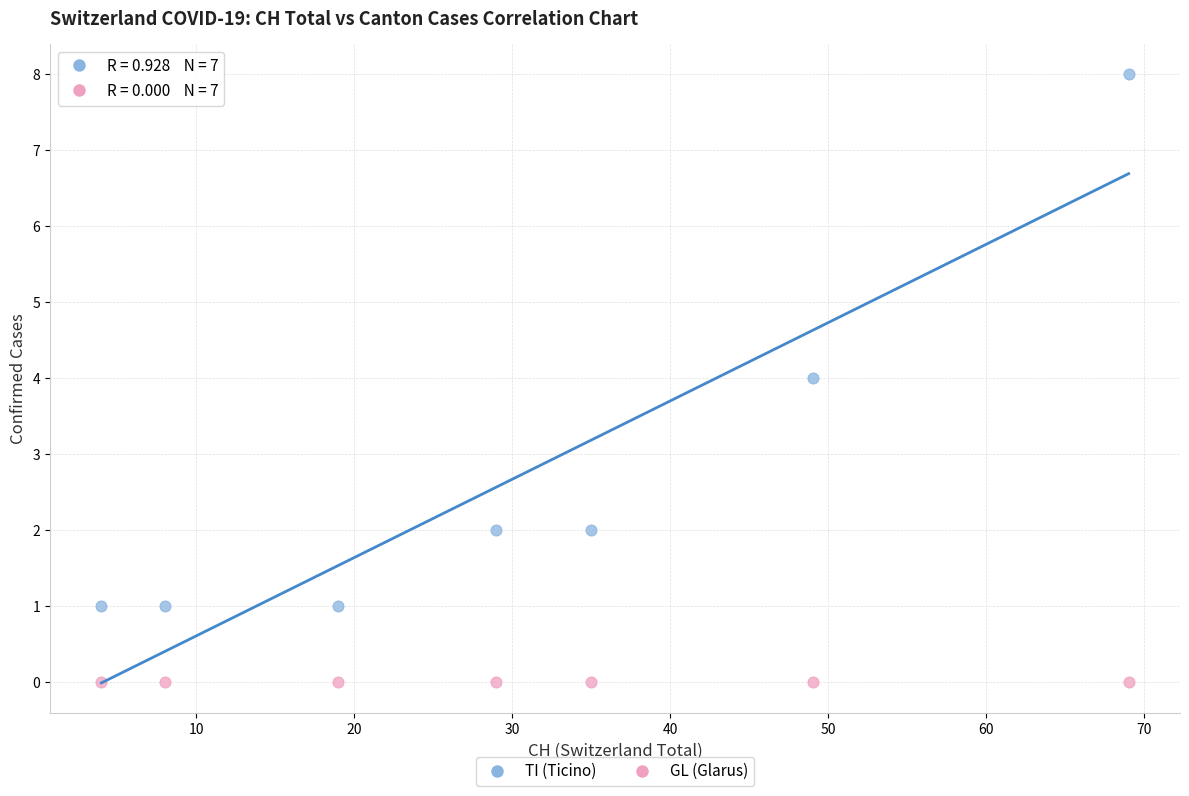

Which series contains the highest Y value?

TI (Ticino)